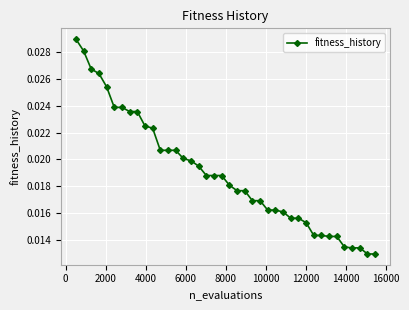

What is the sum of all values?

0.8